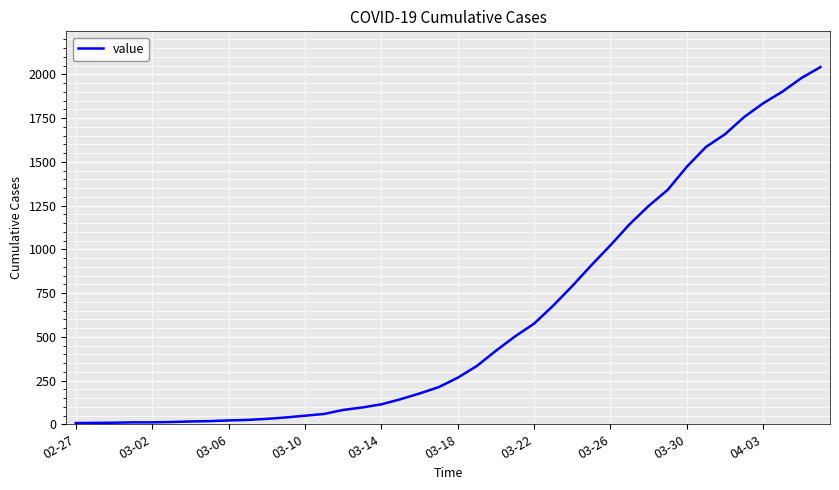

What is the difference between the maximum and minimum values?

2035